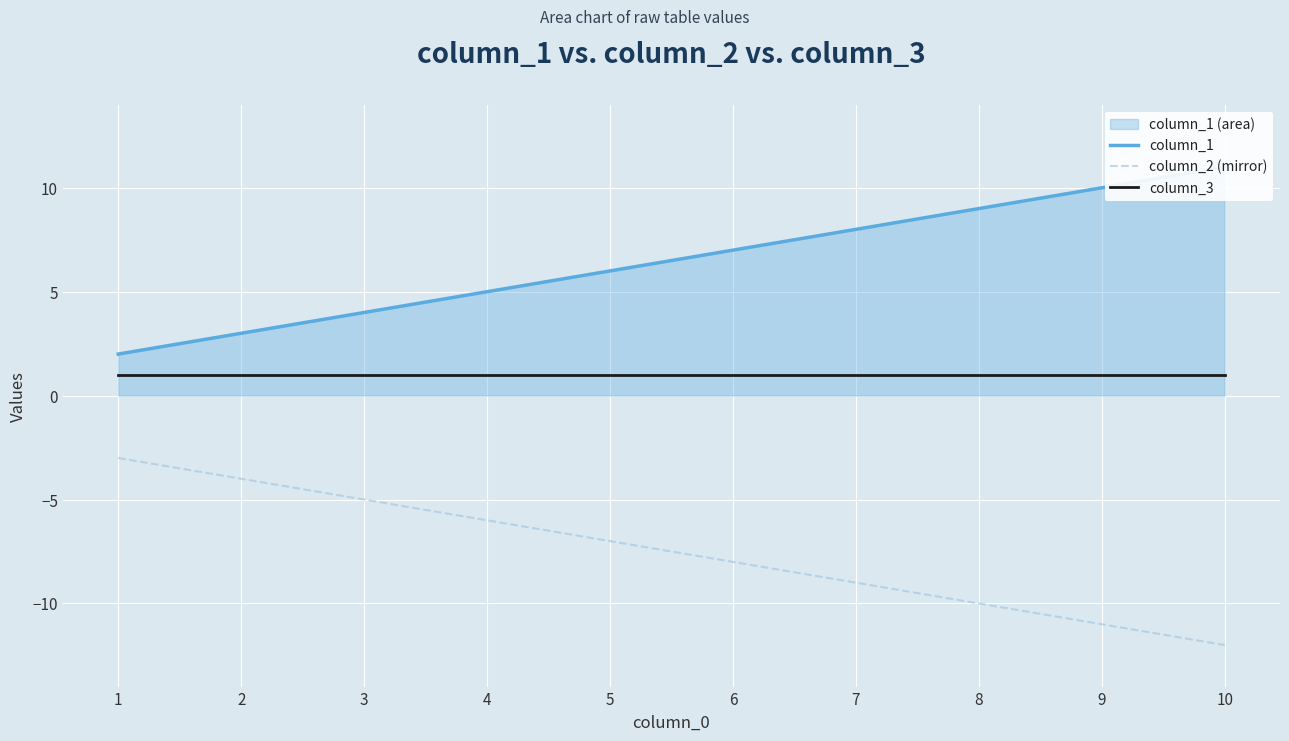

Is it true that column_3 equals 1 at 7?

True